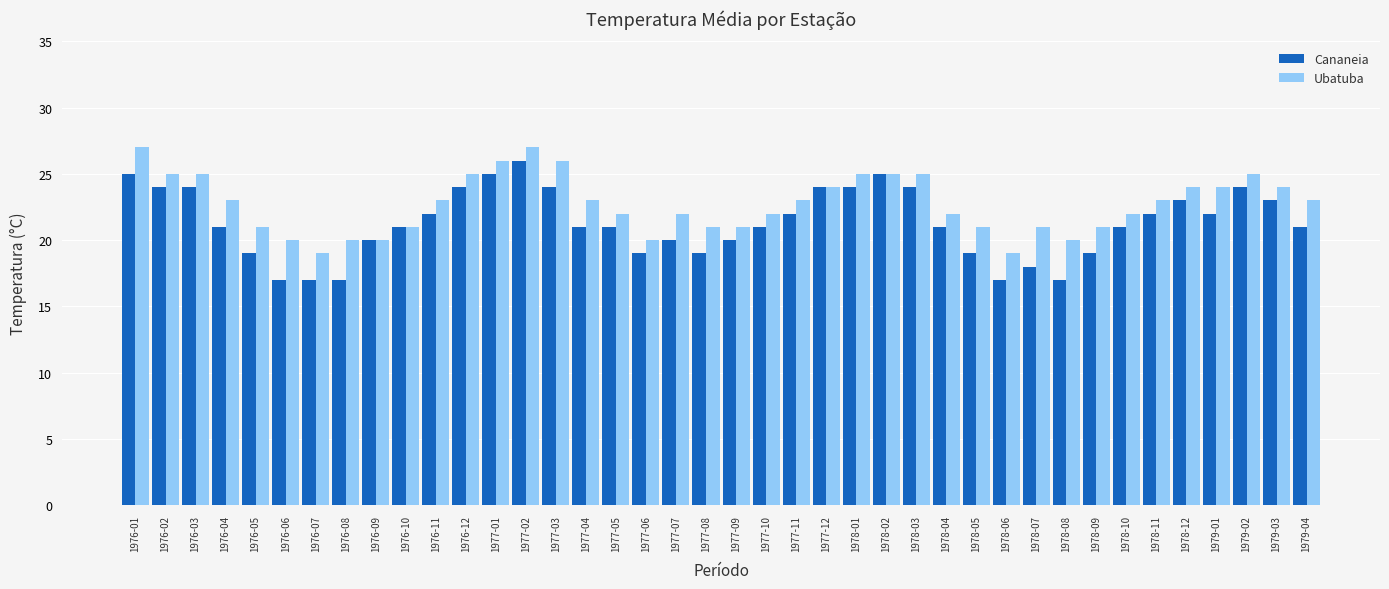

What is the difference between the maximum and minimum values in the Cananeia series?

9